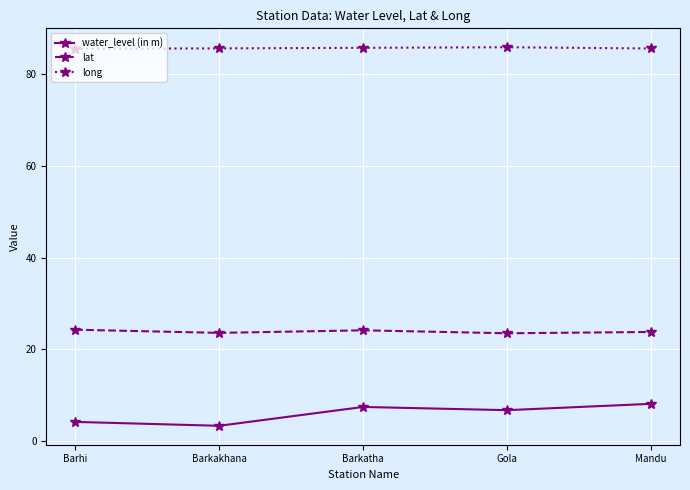

What is the greatest value displayed?

85.7